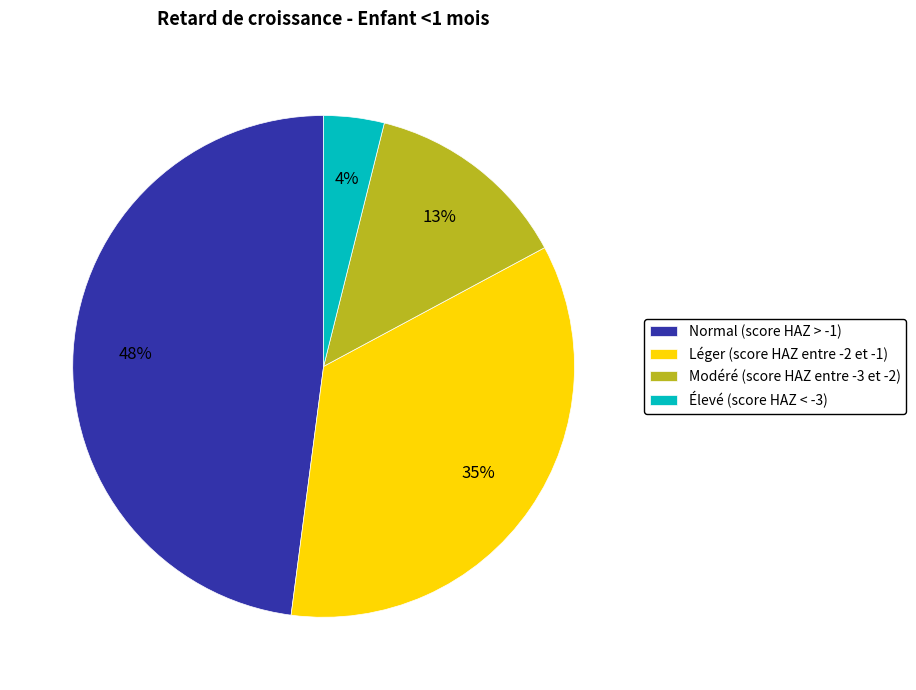

Is Modéré (score HAZ entre -3 et -2) the majority of the pie?

No